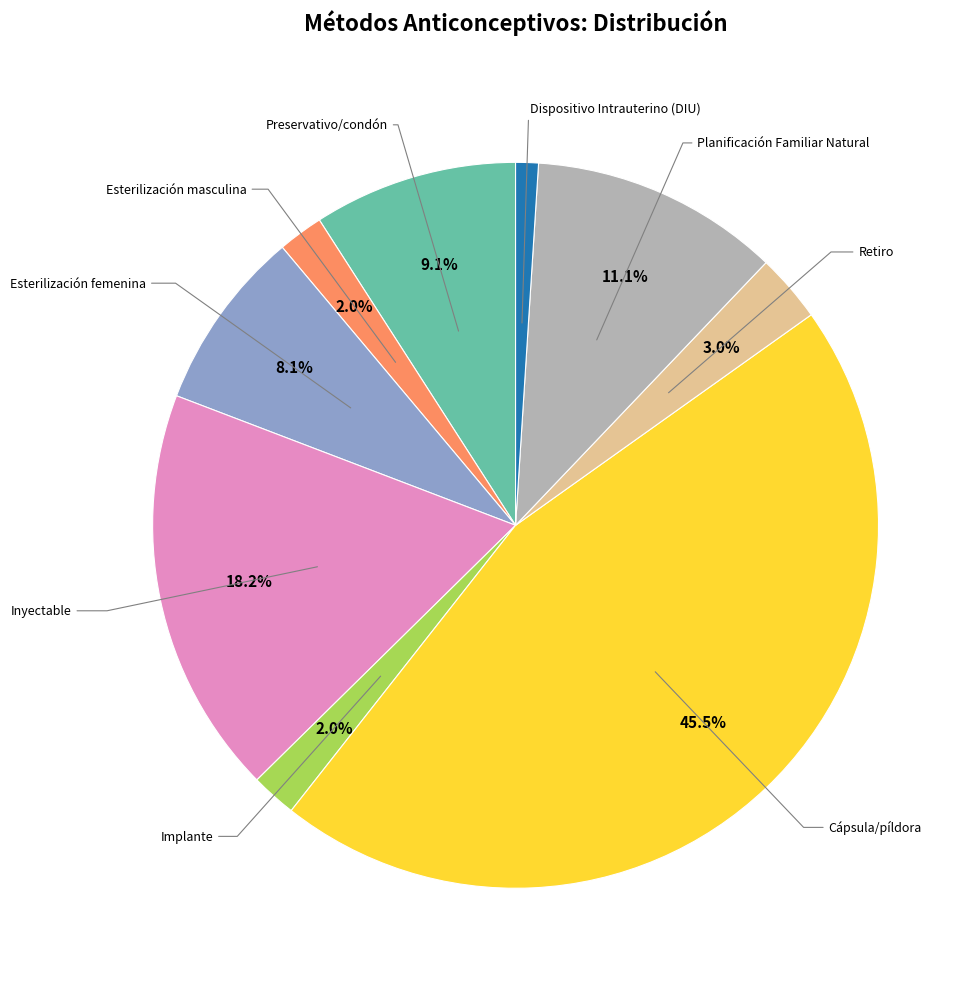

To the nearest percent, what is the average slice percentage?

11%